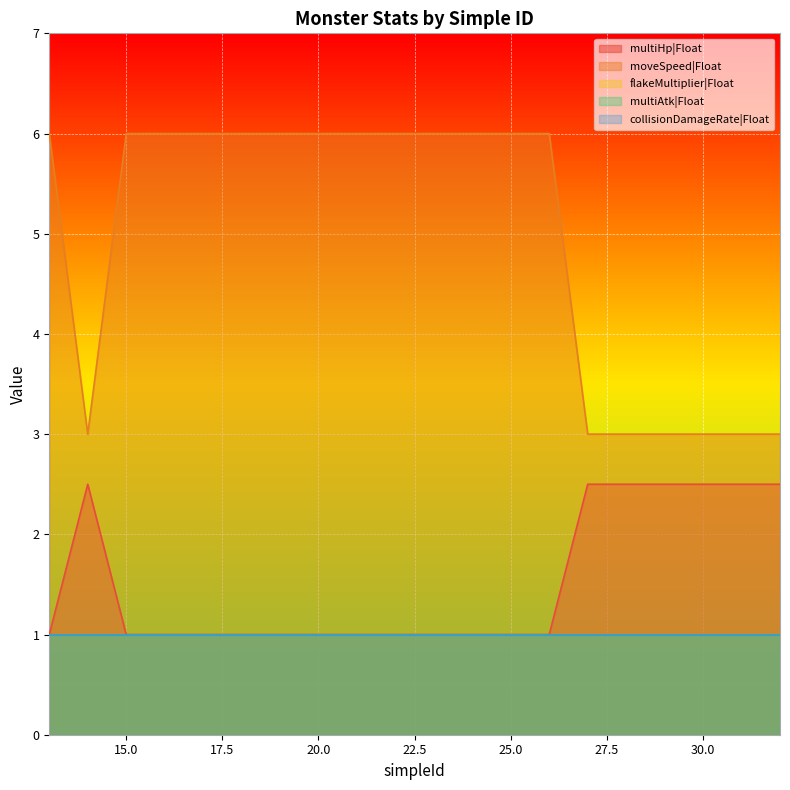

What is the value of the multiAtk|Float point at the 14th from the left?

1.0